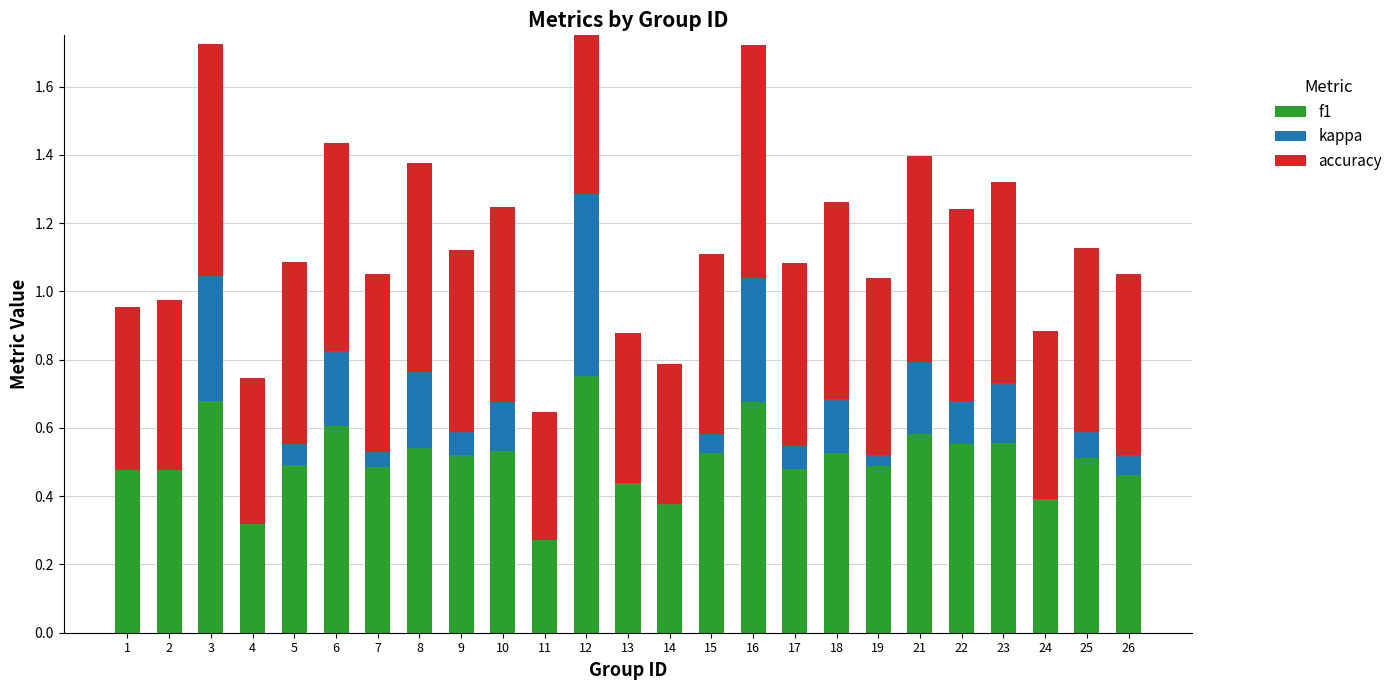

How many groups of bars are there?

25